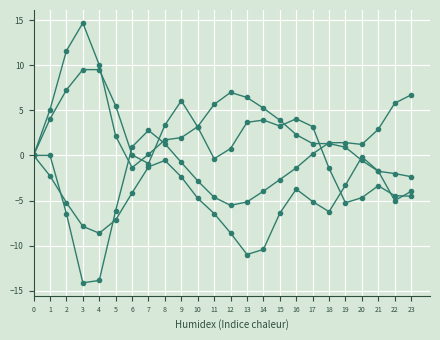

Reading left to right, what are all the values shown in this chart?

T7: 0=0.0	1=4.0	2=7.3	3=9.5	4=9.5	5=5.5	6=0.1	7=-0.9	8=3.4	9=6.1	10=3.1	11=-0.4	12=0.8	13=3.7	14=3.9	15=3.3	16=4.1	17=3.2	18=-1.4	19=-5.2	20=-4.7	21=-3.4	22=-4.5	23=-4.5
P7: 0=-0.0	1=5.1	2=11.6	3=14.7	4=10.0	5=2.1	6=-1.4	7=0.1	8=1.7	9=2.0	10=3.2	11=5.7	12=7.0	13=6.4	14=5.2	15=3.9	16=2.3	17=1.3	18=1.3	19=0.9	20=-0.6	21=-1.8	22=-2.0	23=-2.4
P8: 0=-0.0	1=-2.3	2=-5.2	3=-7.9	4=-8.6	5=-7.1	6=-4.2	7=-1.3	8=-0.6	9=-2.4	10=-4.8	11=-6.4	12=-8.6	13=-11.0	14=-10.4	15=-6.4	16=-3.7	17=-5.1	18=-6.2	19=-3.3	20=-0.2	21=-1.7	22=-5.0	23=-4.0
T8: 0=0.0	1=-0.0	2=-6.4	3=-14.1	4=-13.9	5=-6.1	6=0.9	7=2.8	8=1.3	9=-0.8	10=-2.8	11=-4.6	12=-5.5	13=-5.2	14=-4.0	15=-2.7	16=-1.4	17=0.2	18=1.4	19=1.4	20=1.2	21=2.9	22=5.8	23=6.7